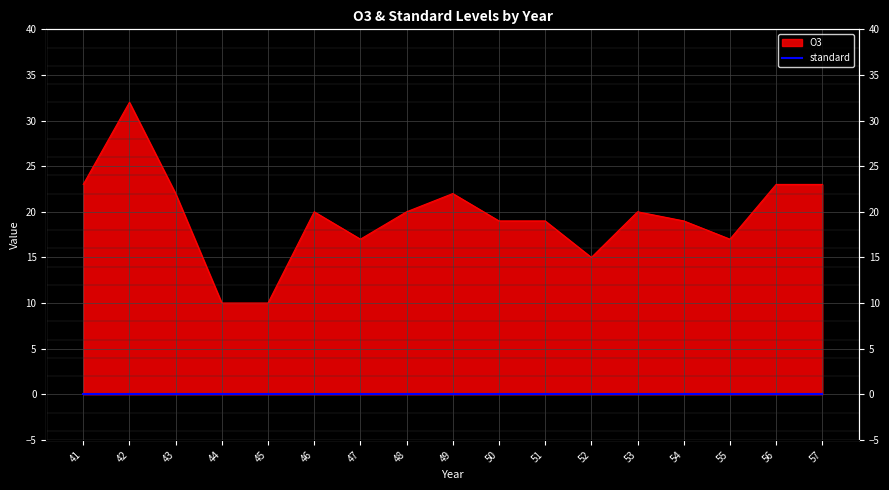

What is the sum of all values?

331